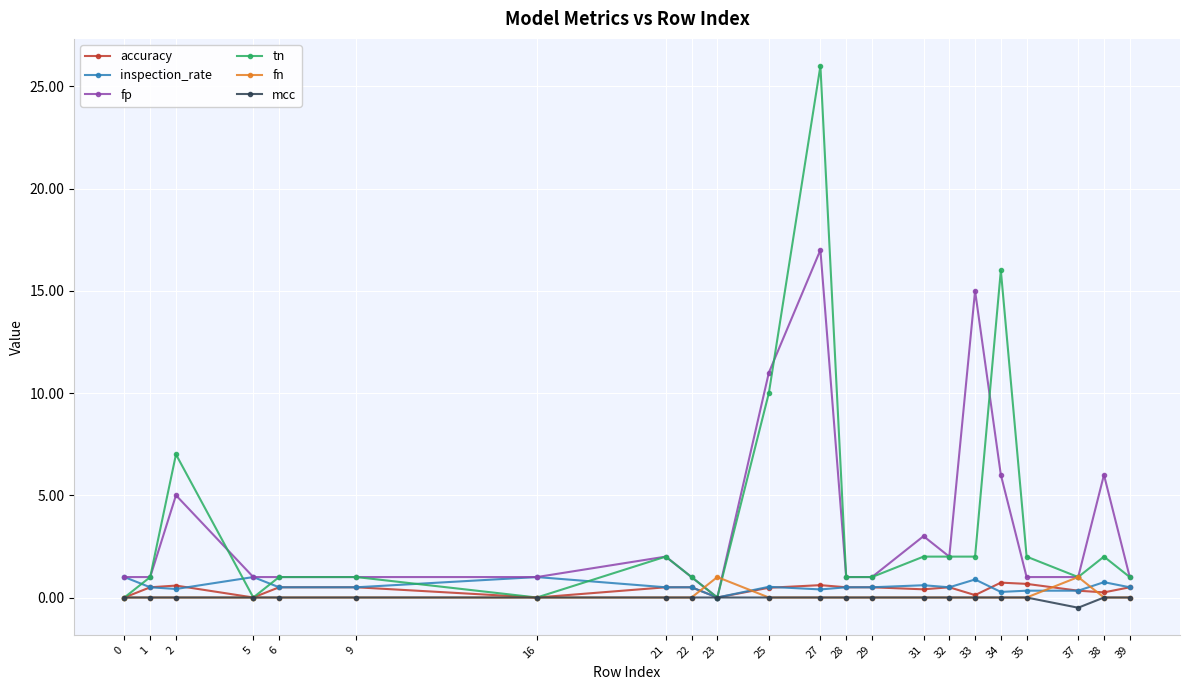

Which series has the largest range (max minus min)?

tn